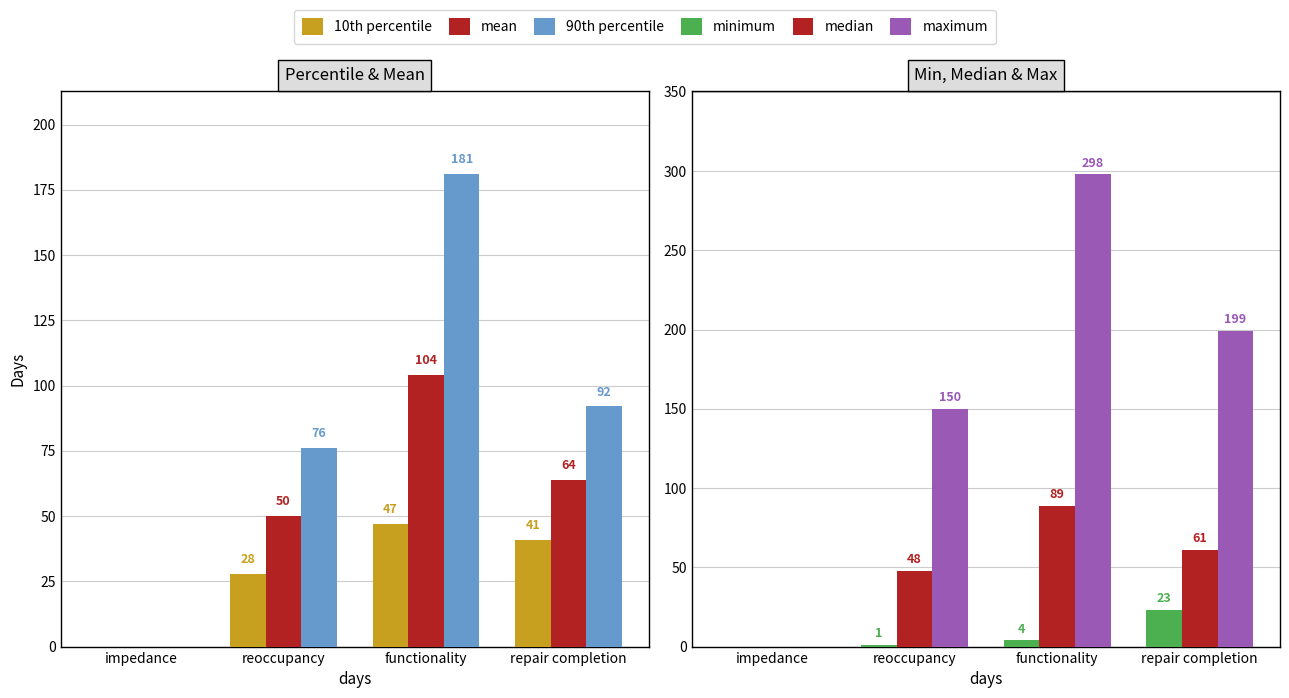

Where is median nearest to the value 44?

reoccupancy